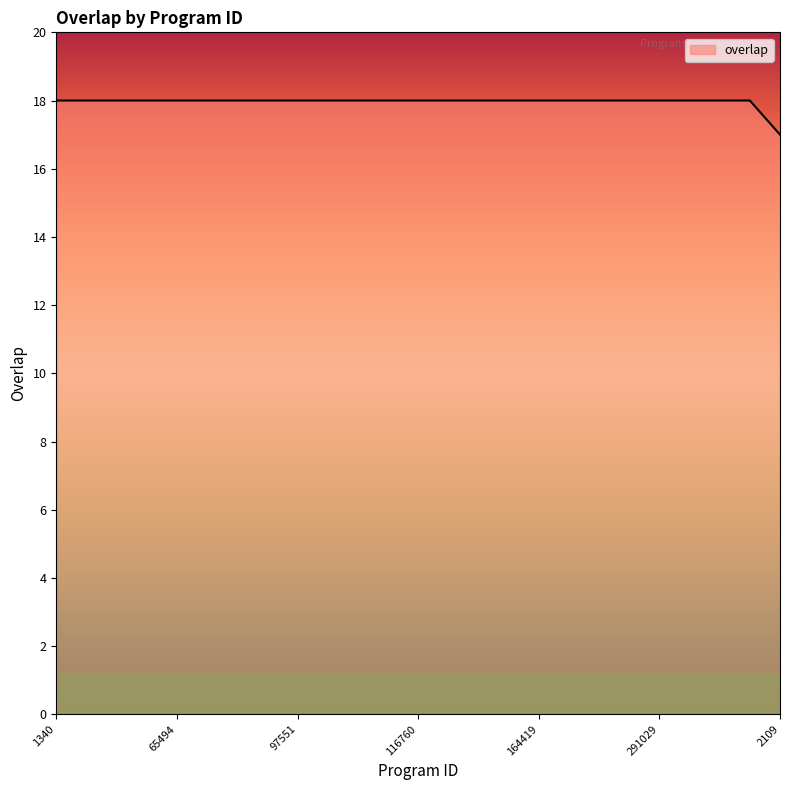

What is the greatest value displayed?

18